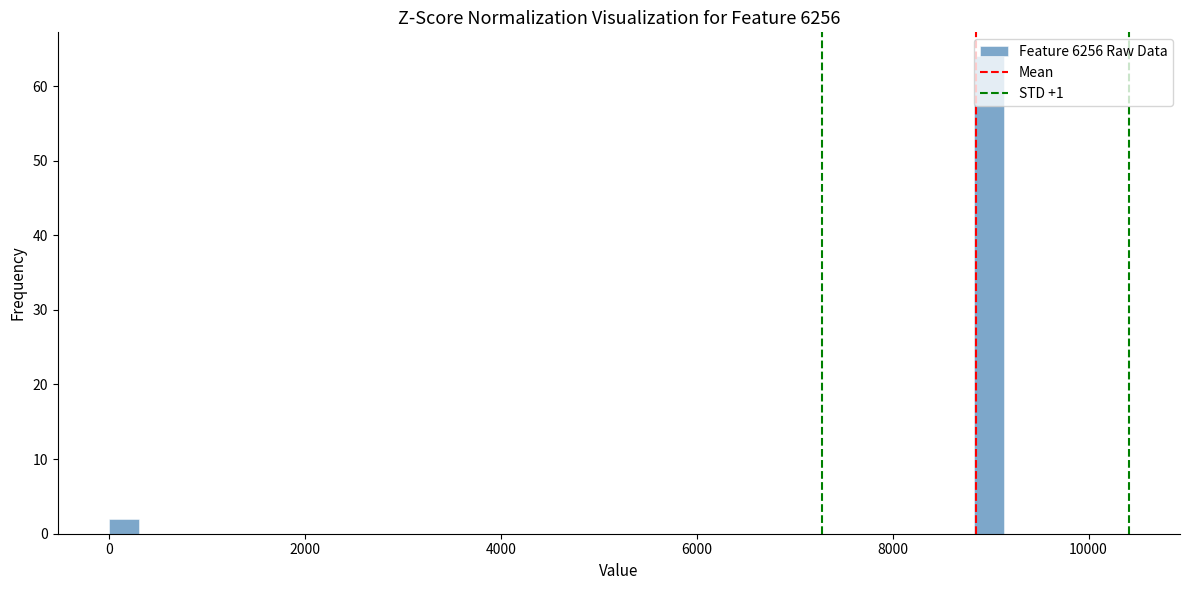

Around what value on the x-axis is the tallest bar? Give the approximate position of its centre, as read against the axis.

9000